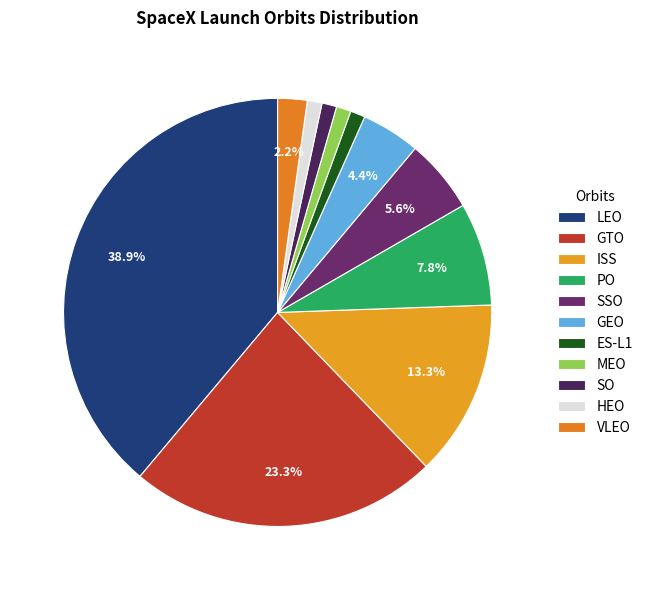

Count the number of slices in the pie.

11